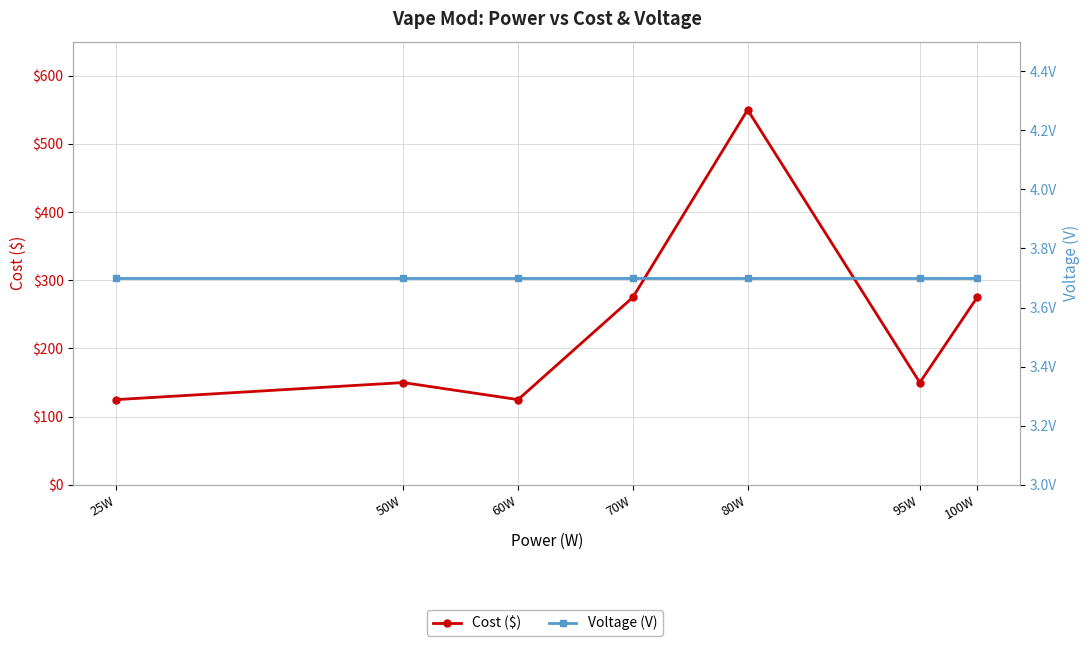

Which series has the widest spread of values?

Cost ($)